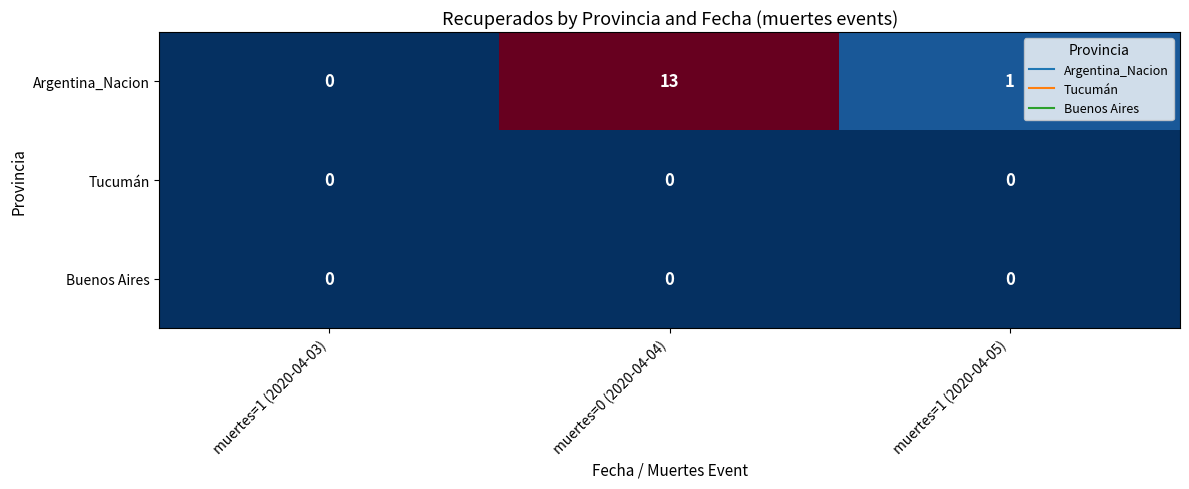

Which series has the largest total across all categories?

Argentina_Nacion